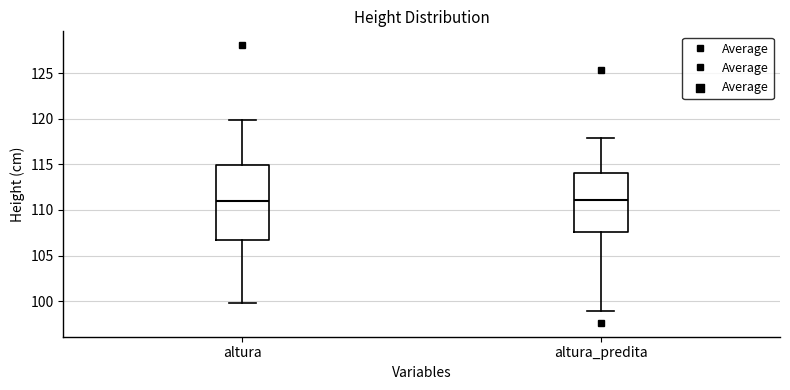

Which box is the tallest, from its lower edge to its upper edge?

altura